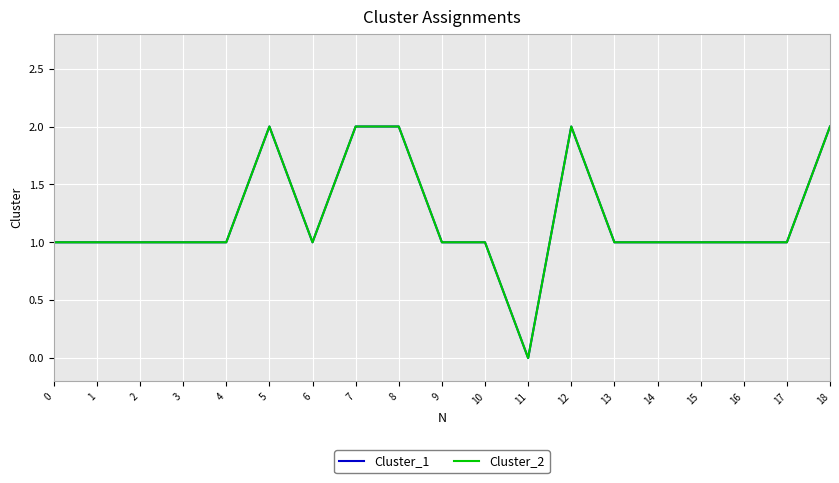

How many lines are shown in the chart?

2